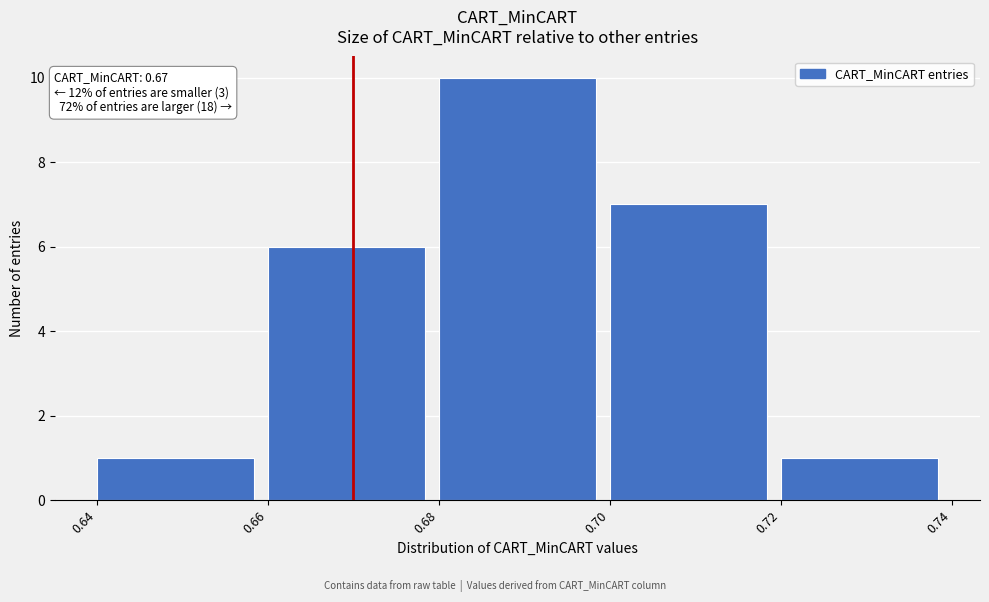

Which range on the x-axis has the tallest bar?

0.68 to 0.70